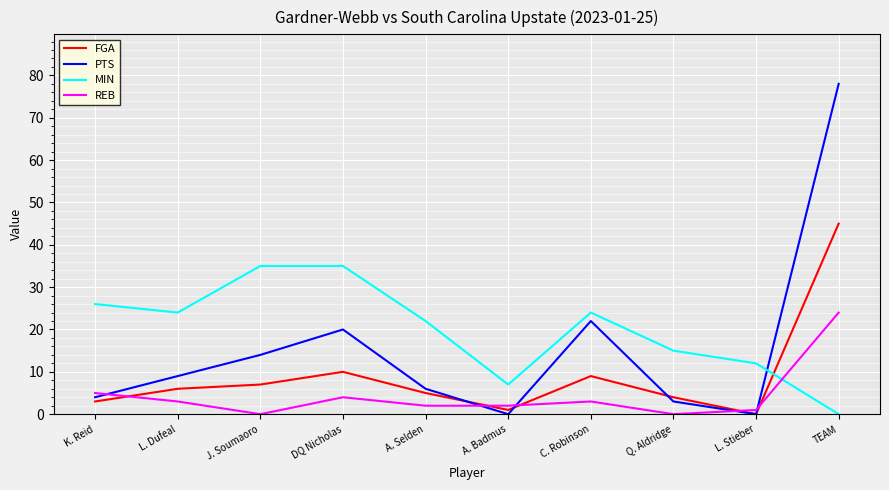

At DQ Nicholas, list the series in order from smallest to largest.

REB, FGA, PTS, MIN